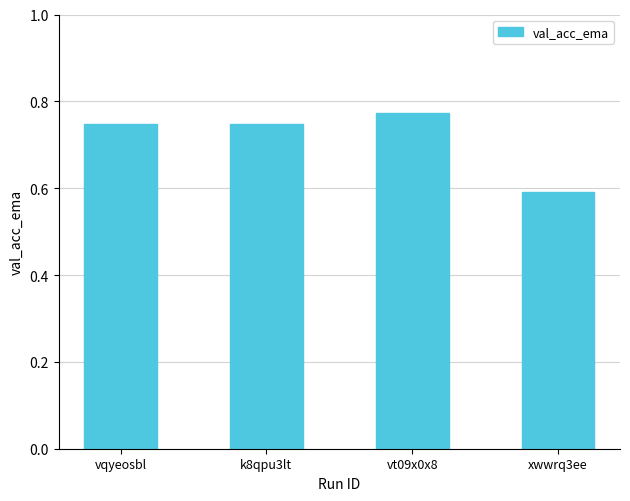

Read the value at xwwrq3ee.

0.6